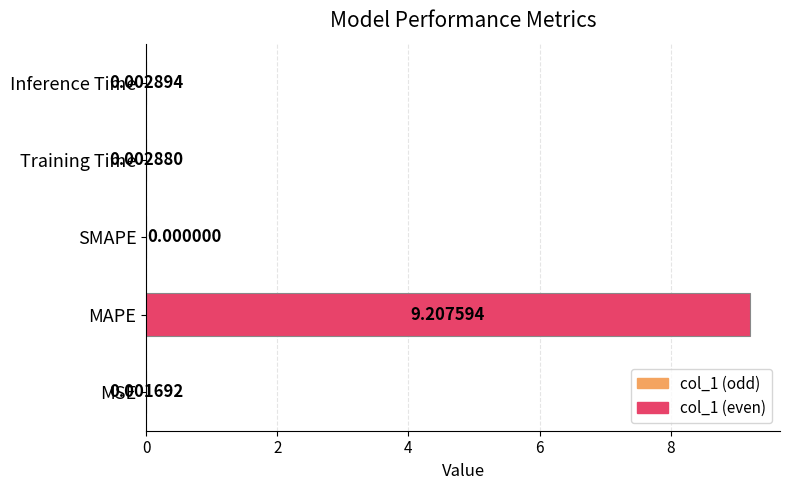

What is the change in value from MAPE to SMAPE?

-9.2